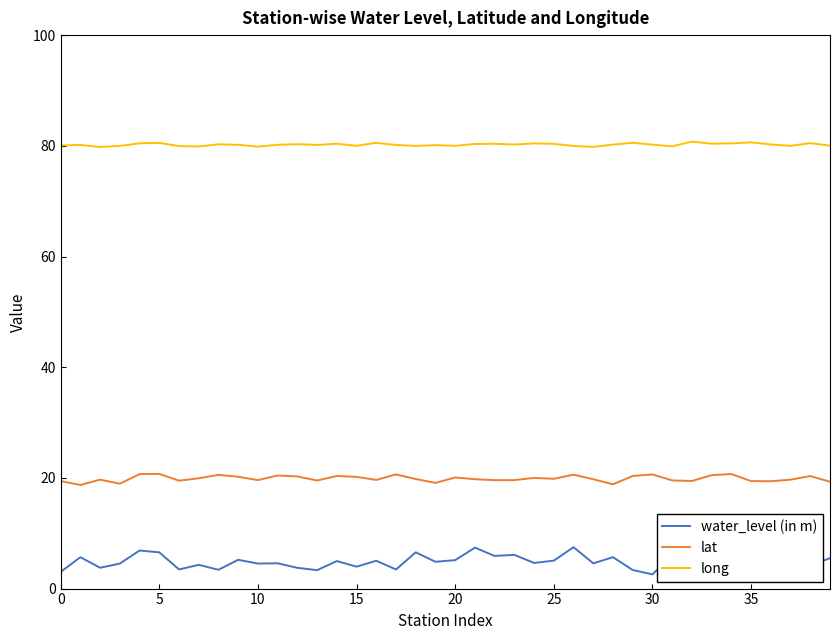

What is the lowest value of the lat series?

18.7